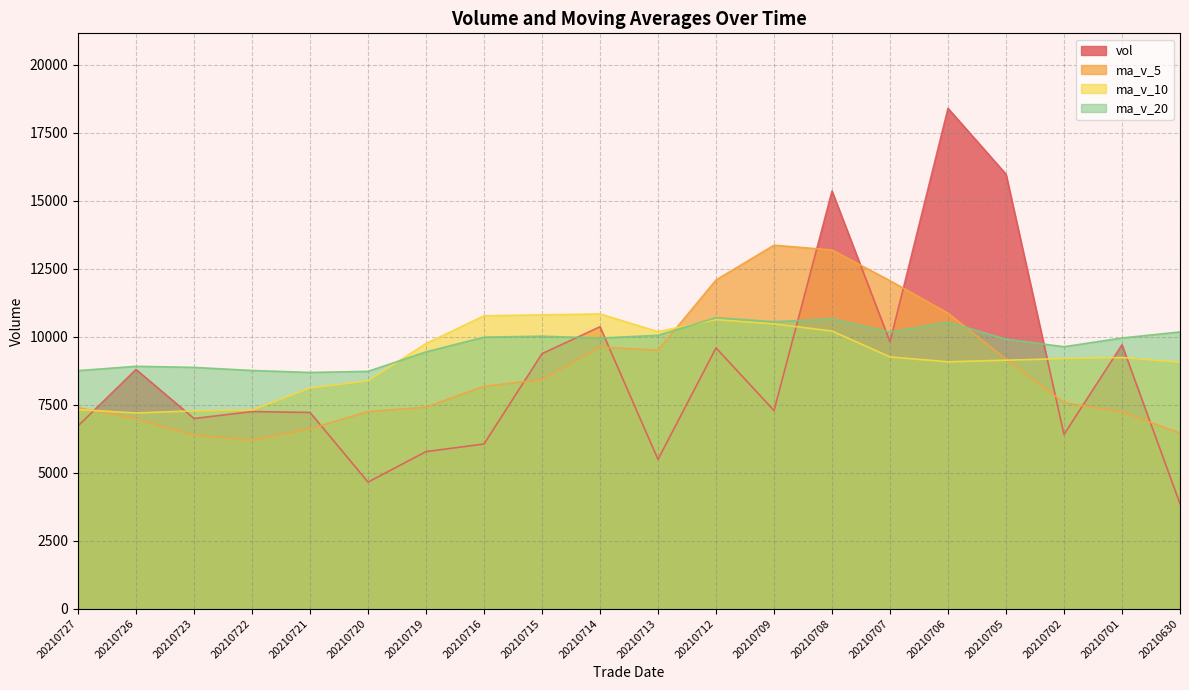

Does the chart have visible grid lines?

Yes